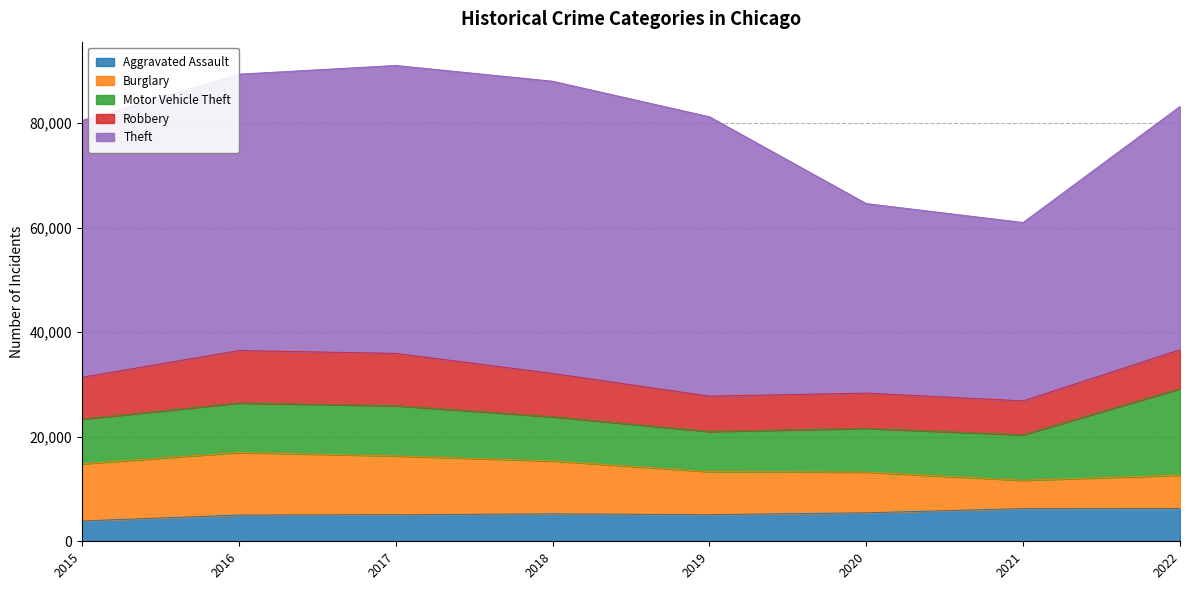

True or false: Motor Vehicle Theft has more than 2 points higher than both neighbors.

False